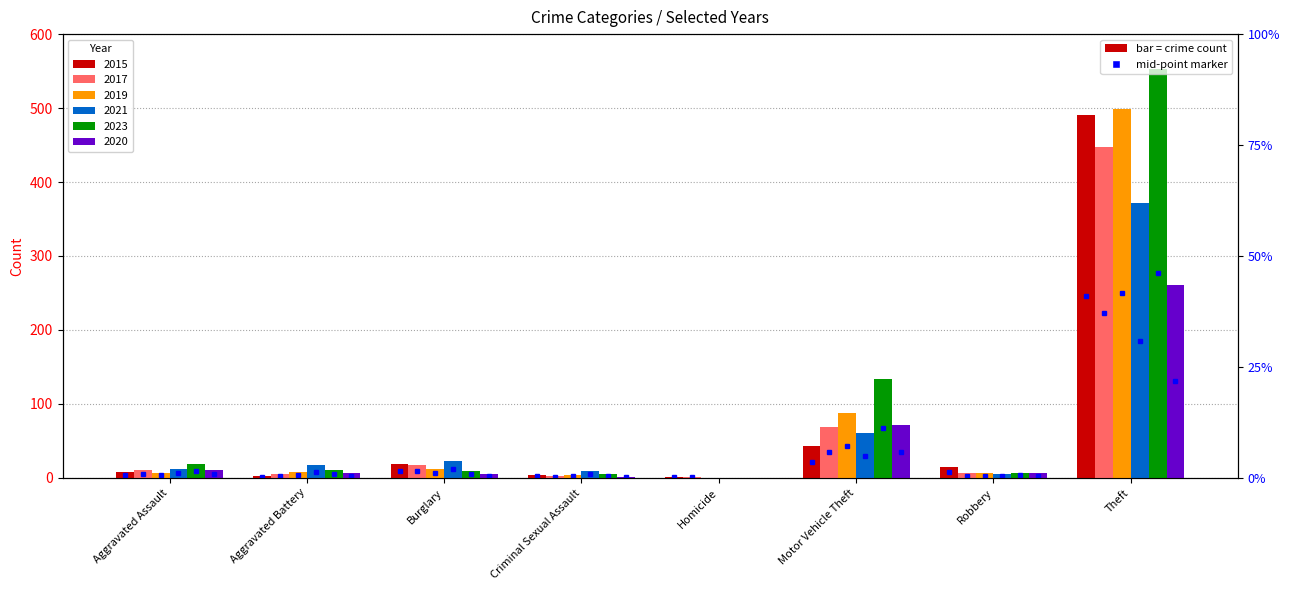

Rank the categories by 2015 value from lowest to highest.

Homicide, Aggravated Battery, Criminal Sexual Assault, Aggravated Assault, Robbery, Burglary, Motor Vehicle Theft, Theft